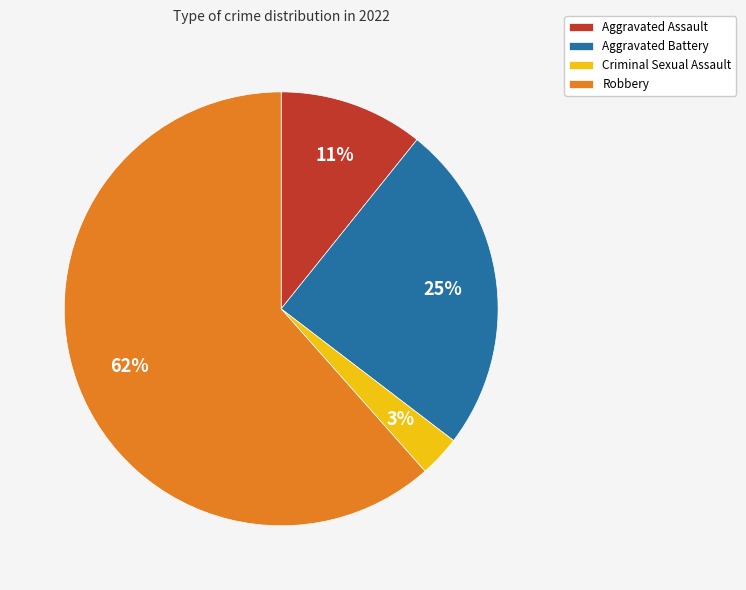

Combined, do Robbery and Criminal Sexual Assault account for over 50%?

Yes